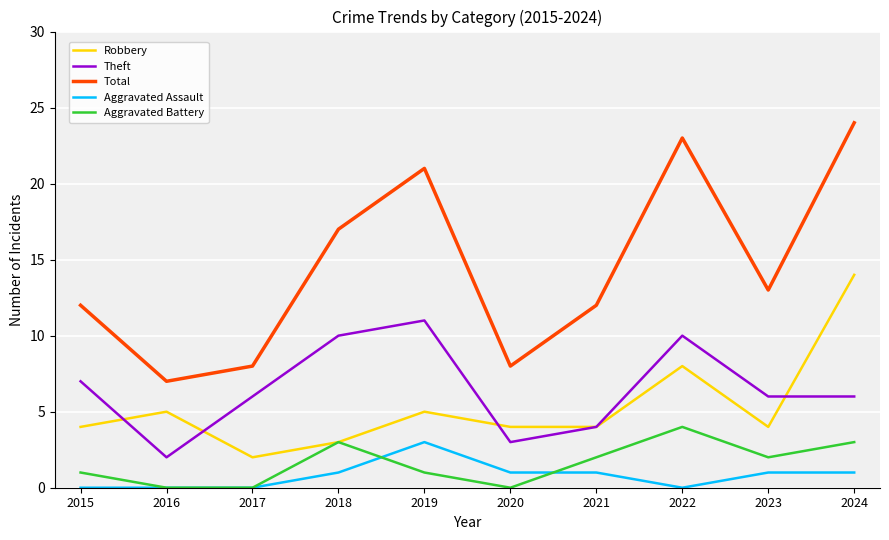

Which series has the largest range (max minus min)?

Total